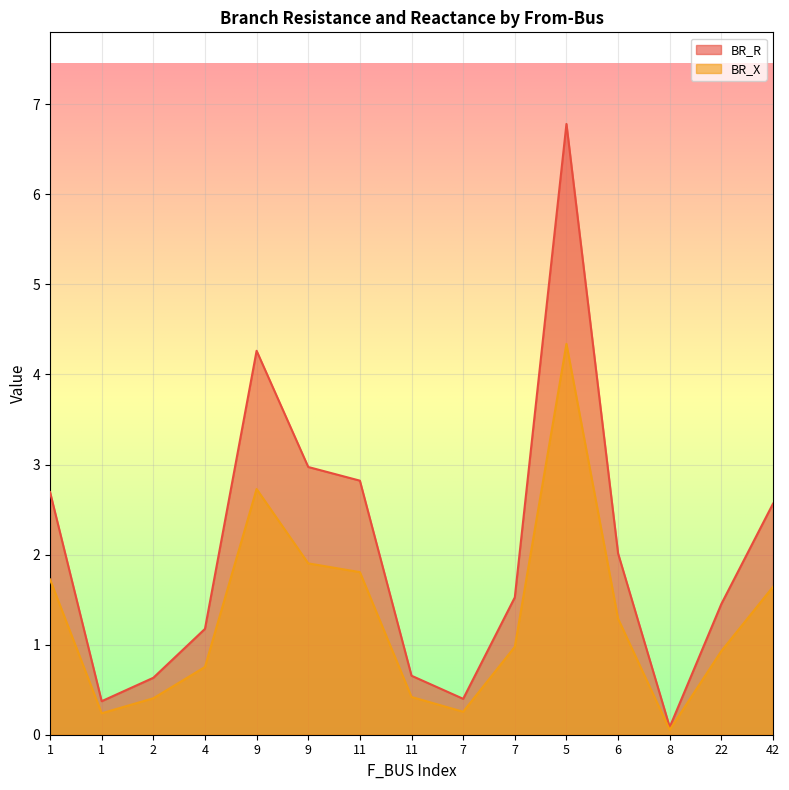

True or false: BR_R and BR_X intersect in this chart.

False